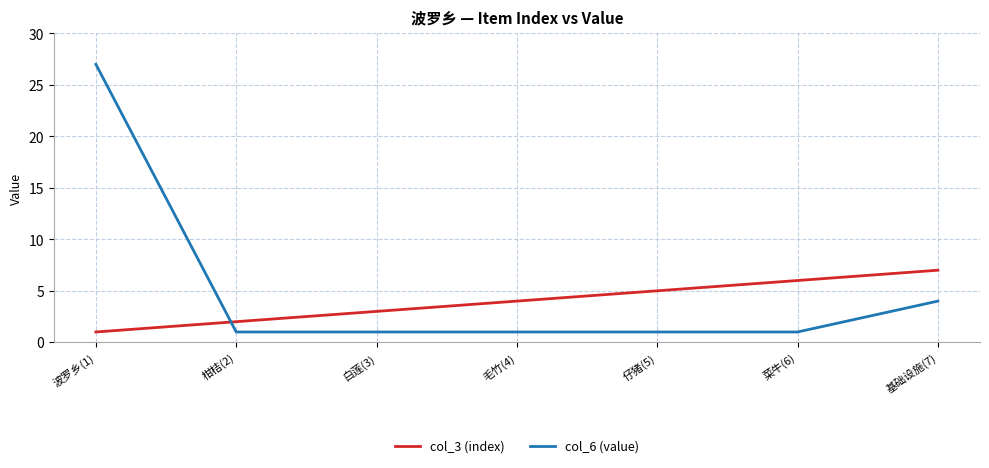

The value of col_6 (value) at 波罗乡(1) is 27. True or false?

True